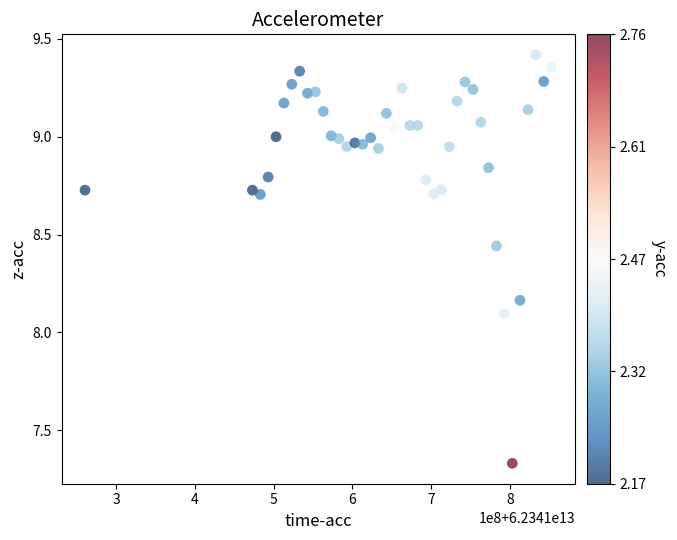

What is the range of Y values (max minus min)?

2.1